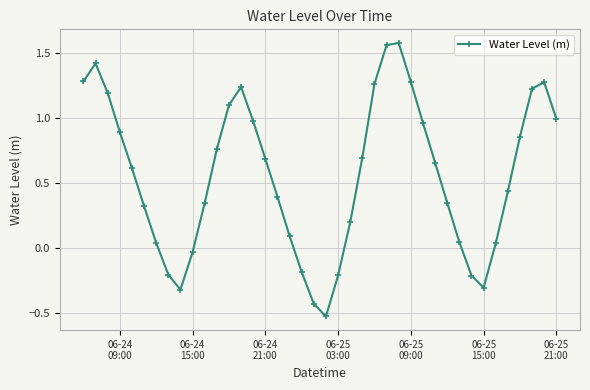

What is the sum of all values?

22.4